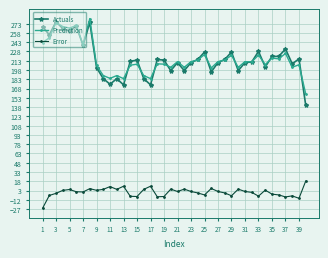

Which series has the widest spread of values?

Actuals